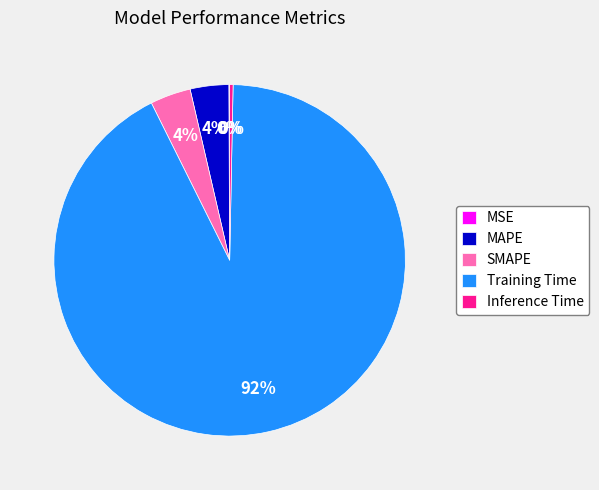

Does SMAPE represent more than half of the total?

No